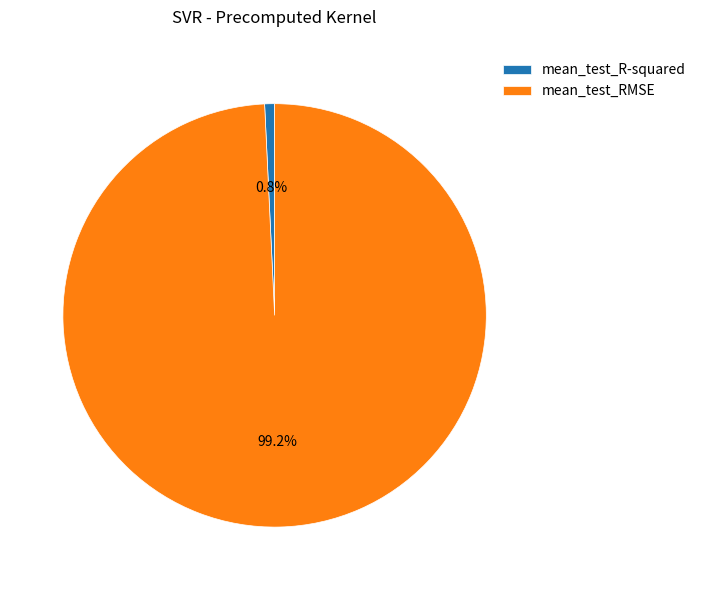

Is it true that mean_test_R-squared is 1% of the pie?

True